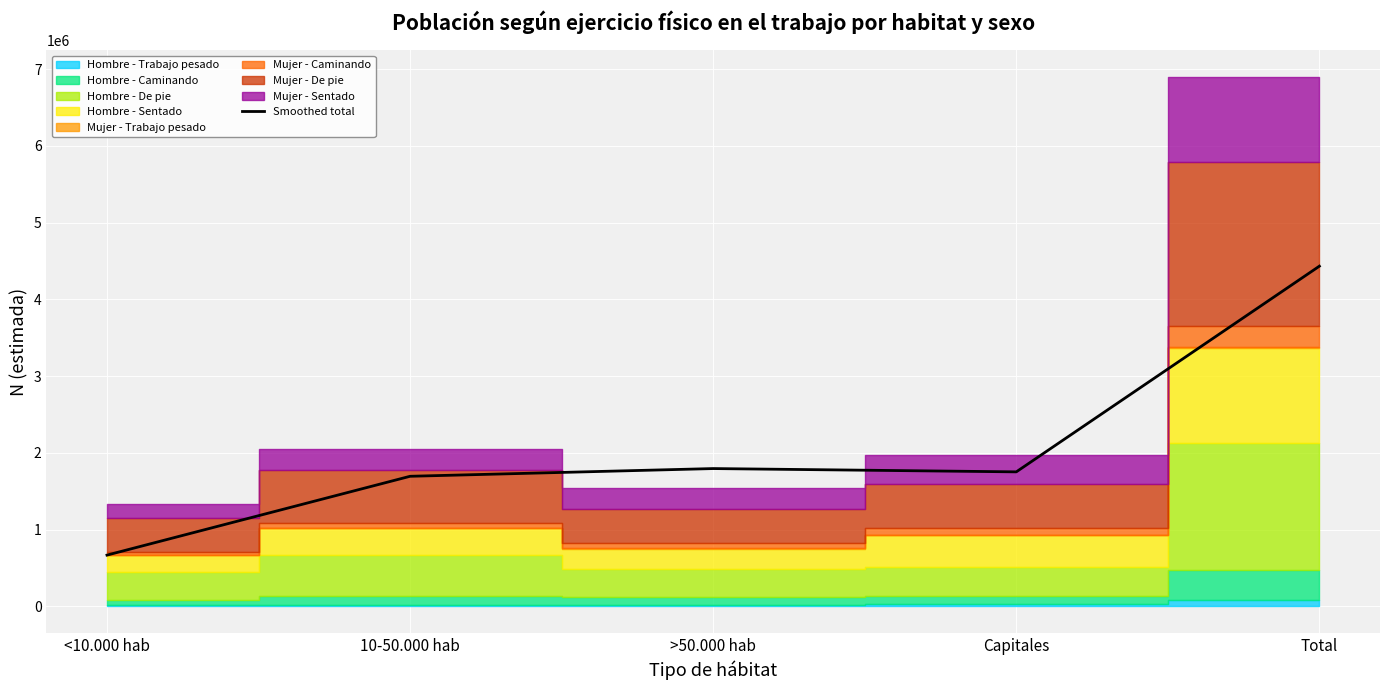

Count the number of values greater than 1752992.

3